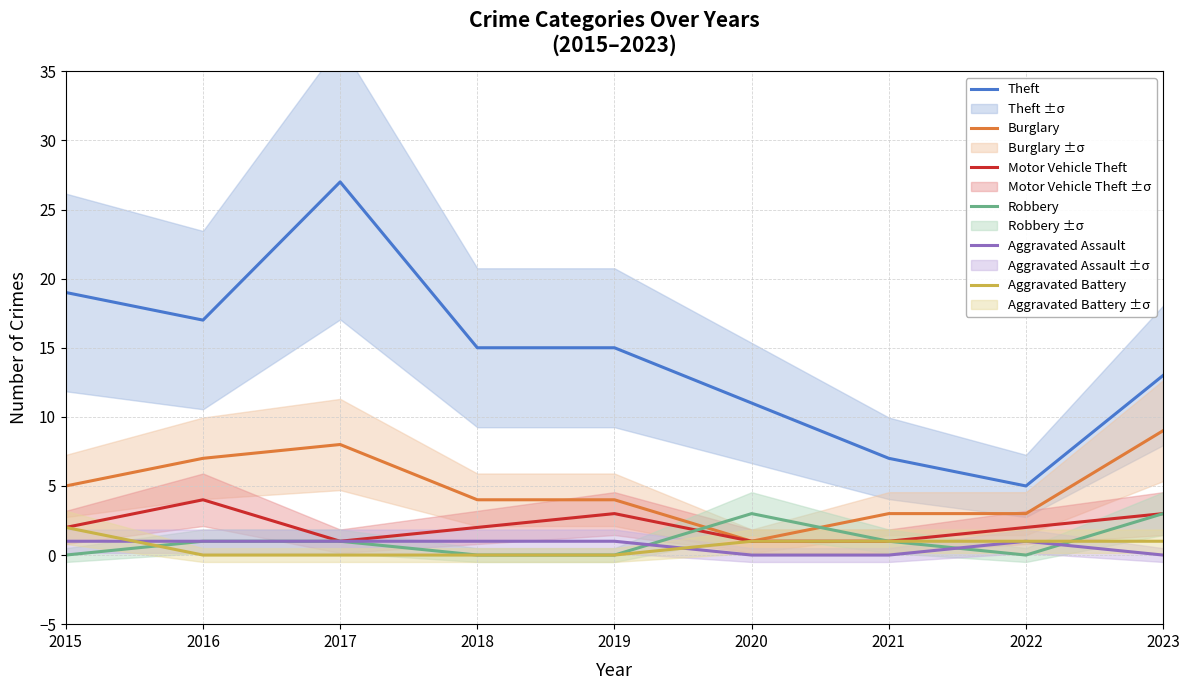

At which label does Theft first exceed 15?

2015